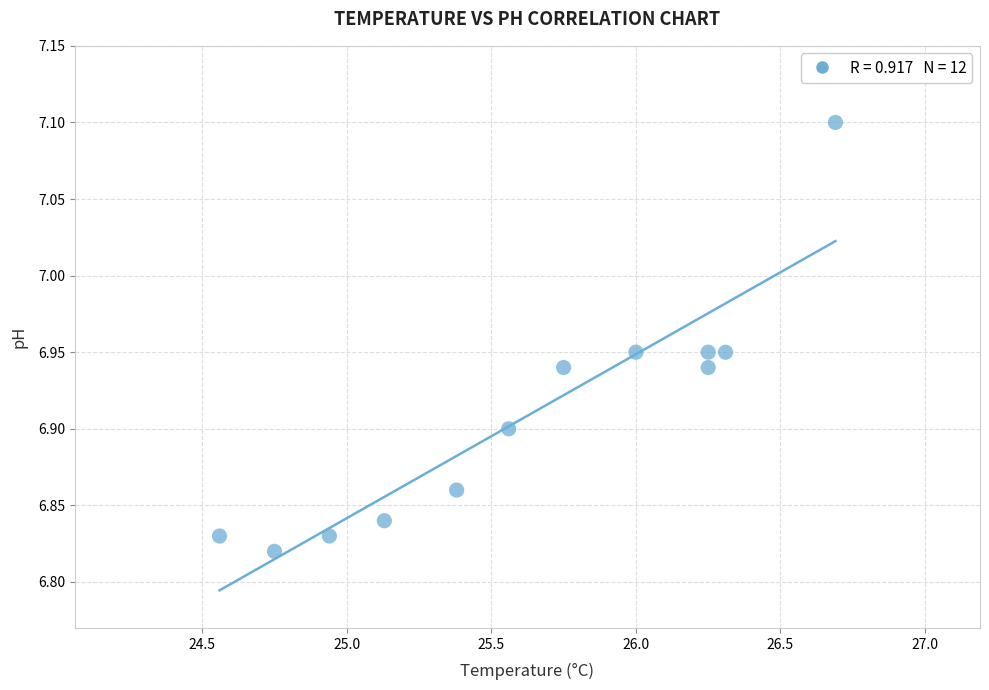

What is the range of X values (max minus min)?

2.1